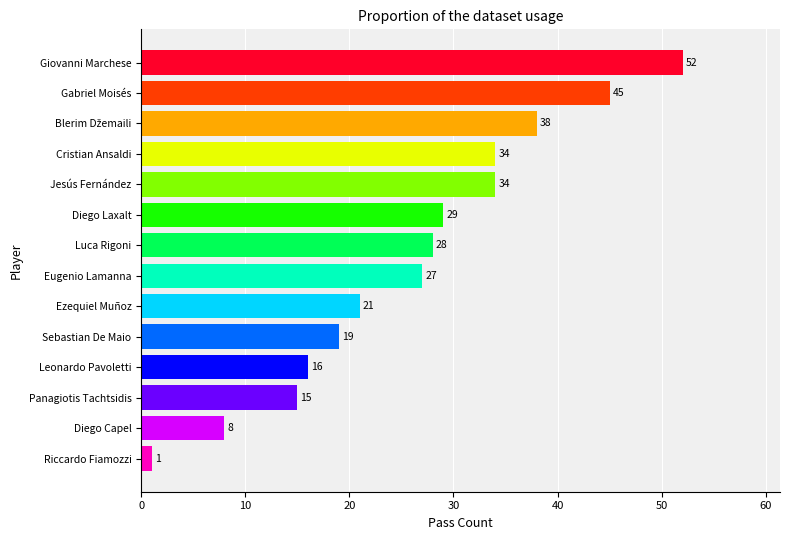

What is the maximum value shown in the chart?

52